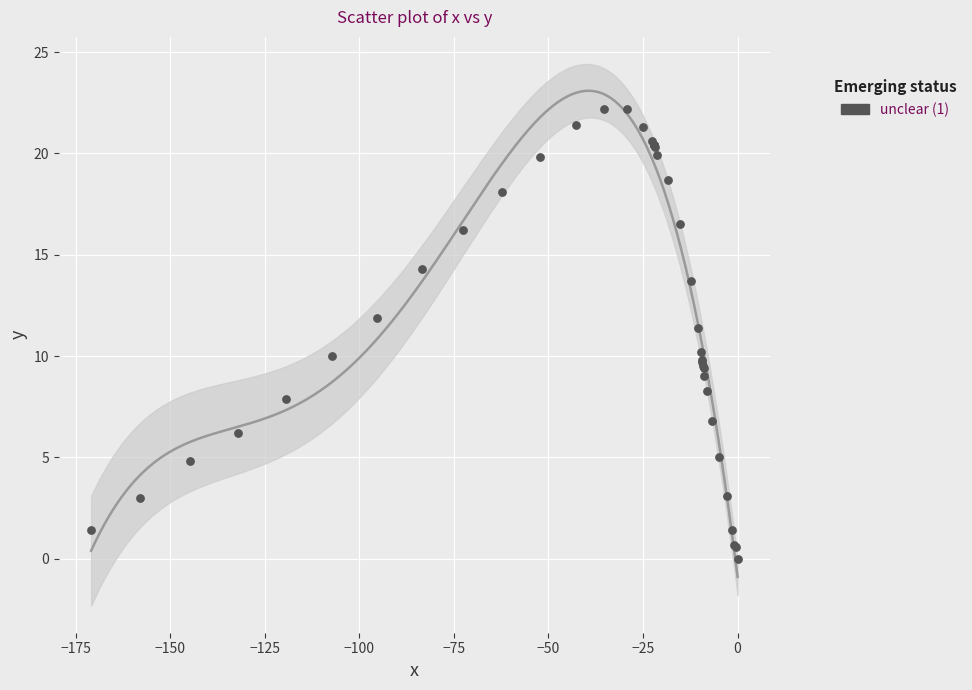

What Y value in the scatter plot is closest to 11?

11.4